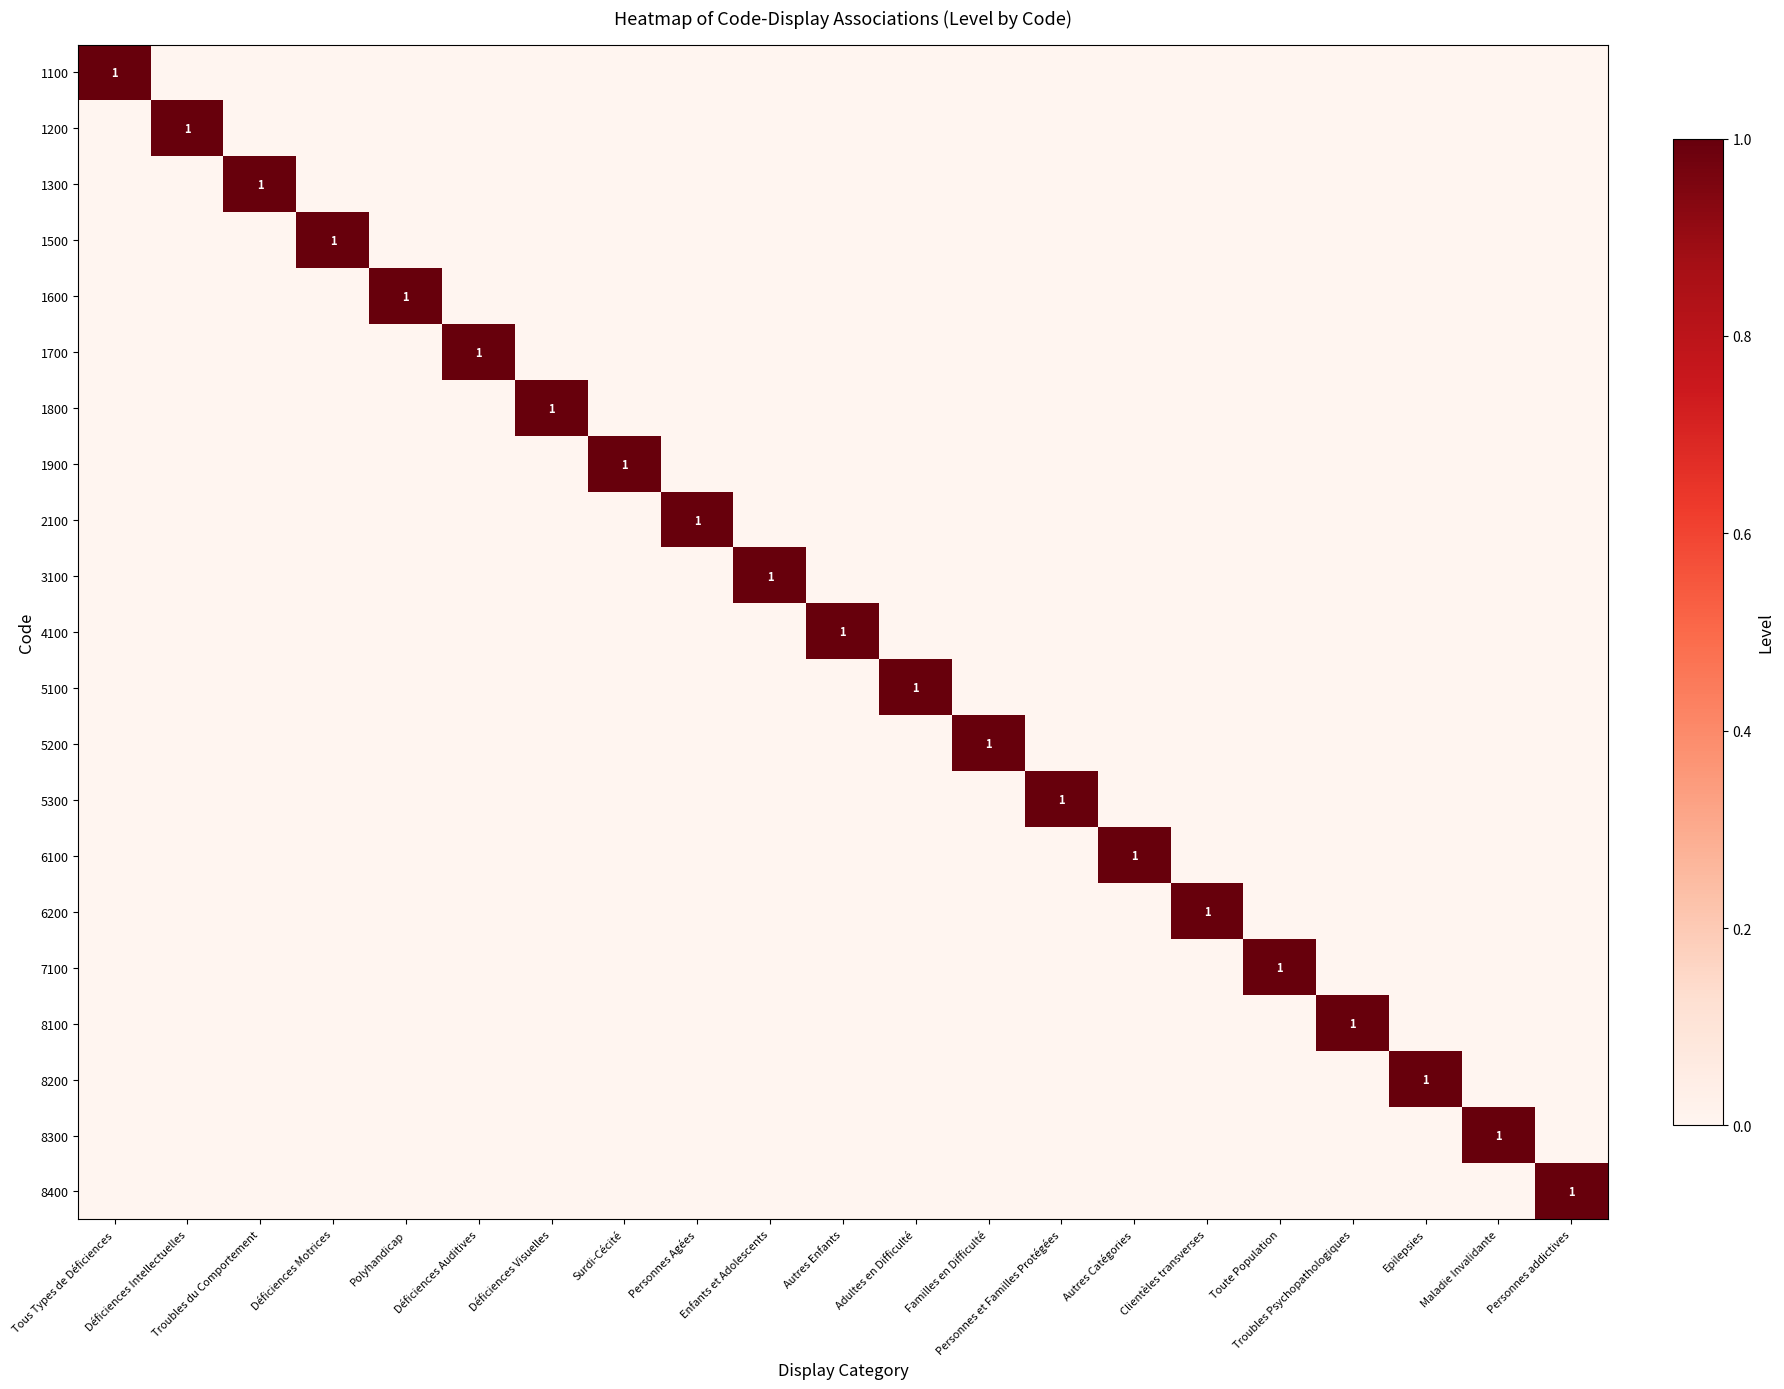

What is the difference between the highest and lowest values at Autres Enfants?

1